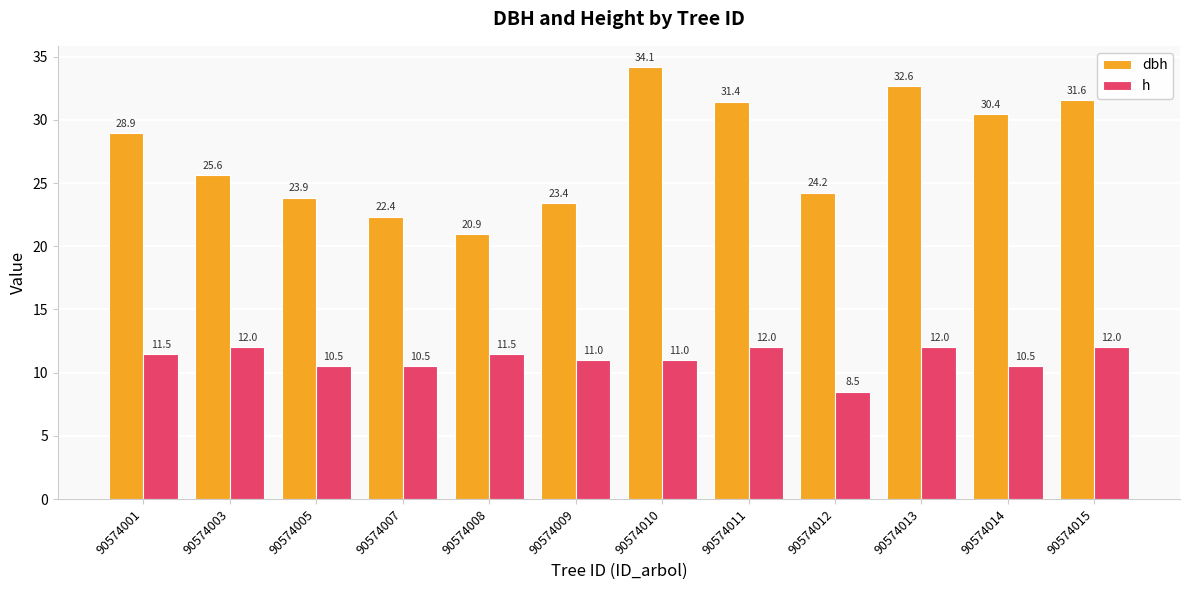

Rank the series by their maximum value, from lowest to highest.

h, dbh